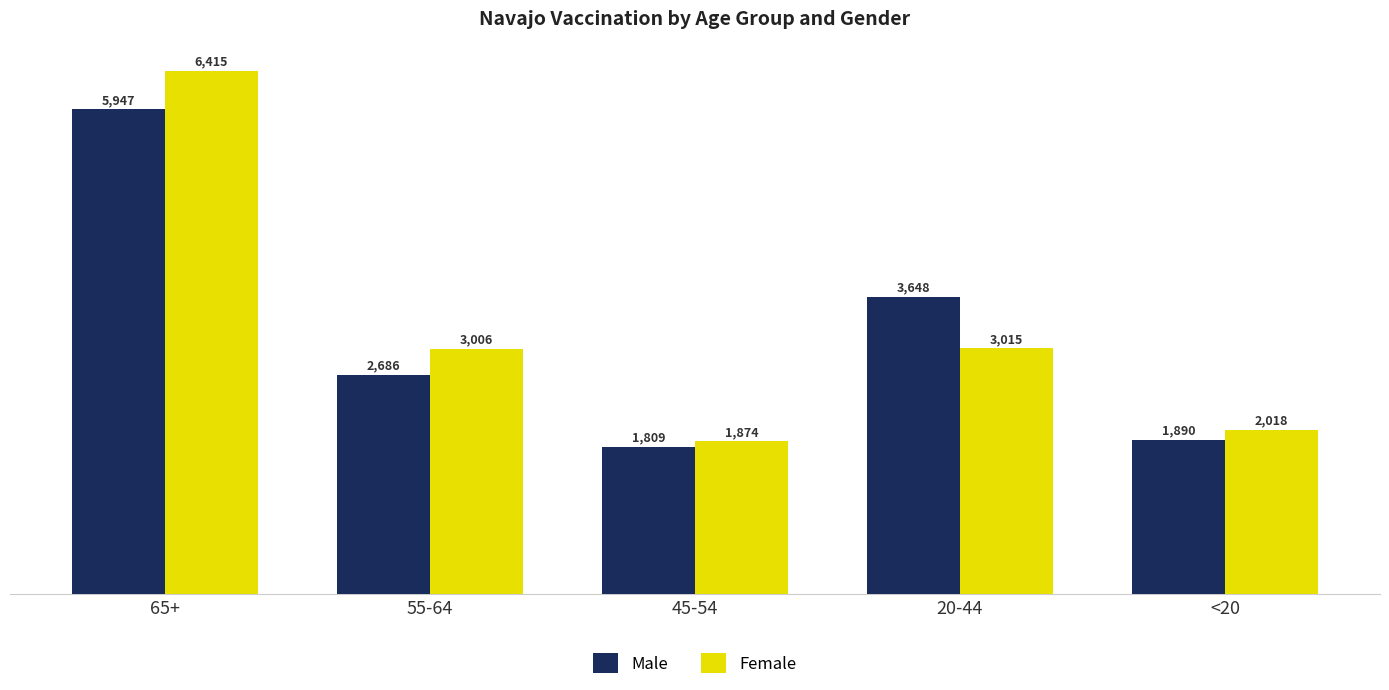

Which series has the largest range (max minus min)?

Female